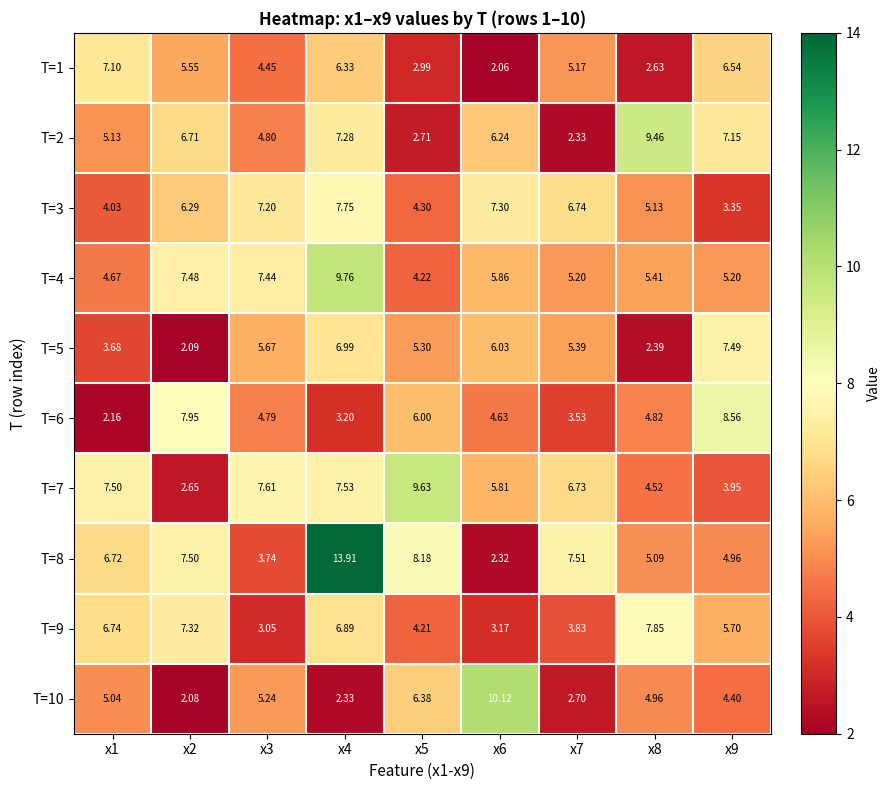

Is the value of T=4 at x4 greater than the value of T=2 at x7?

Yes